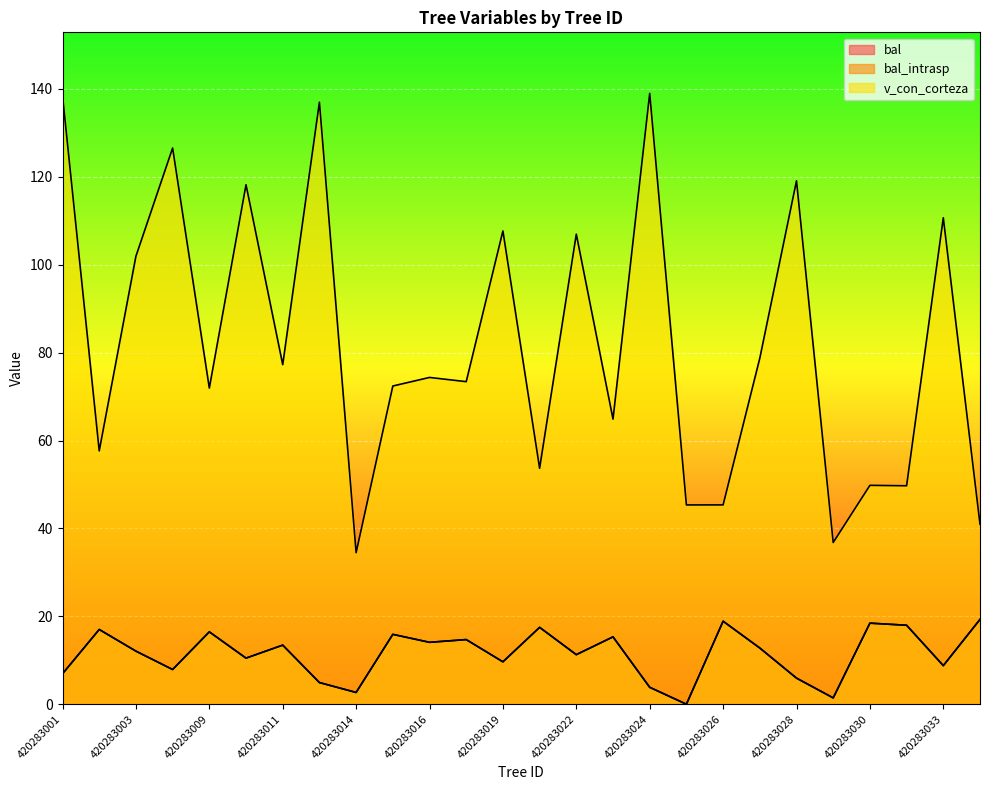

Is it true that bal equals 8.3 at 420283012?

False